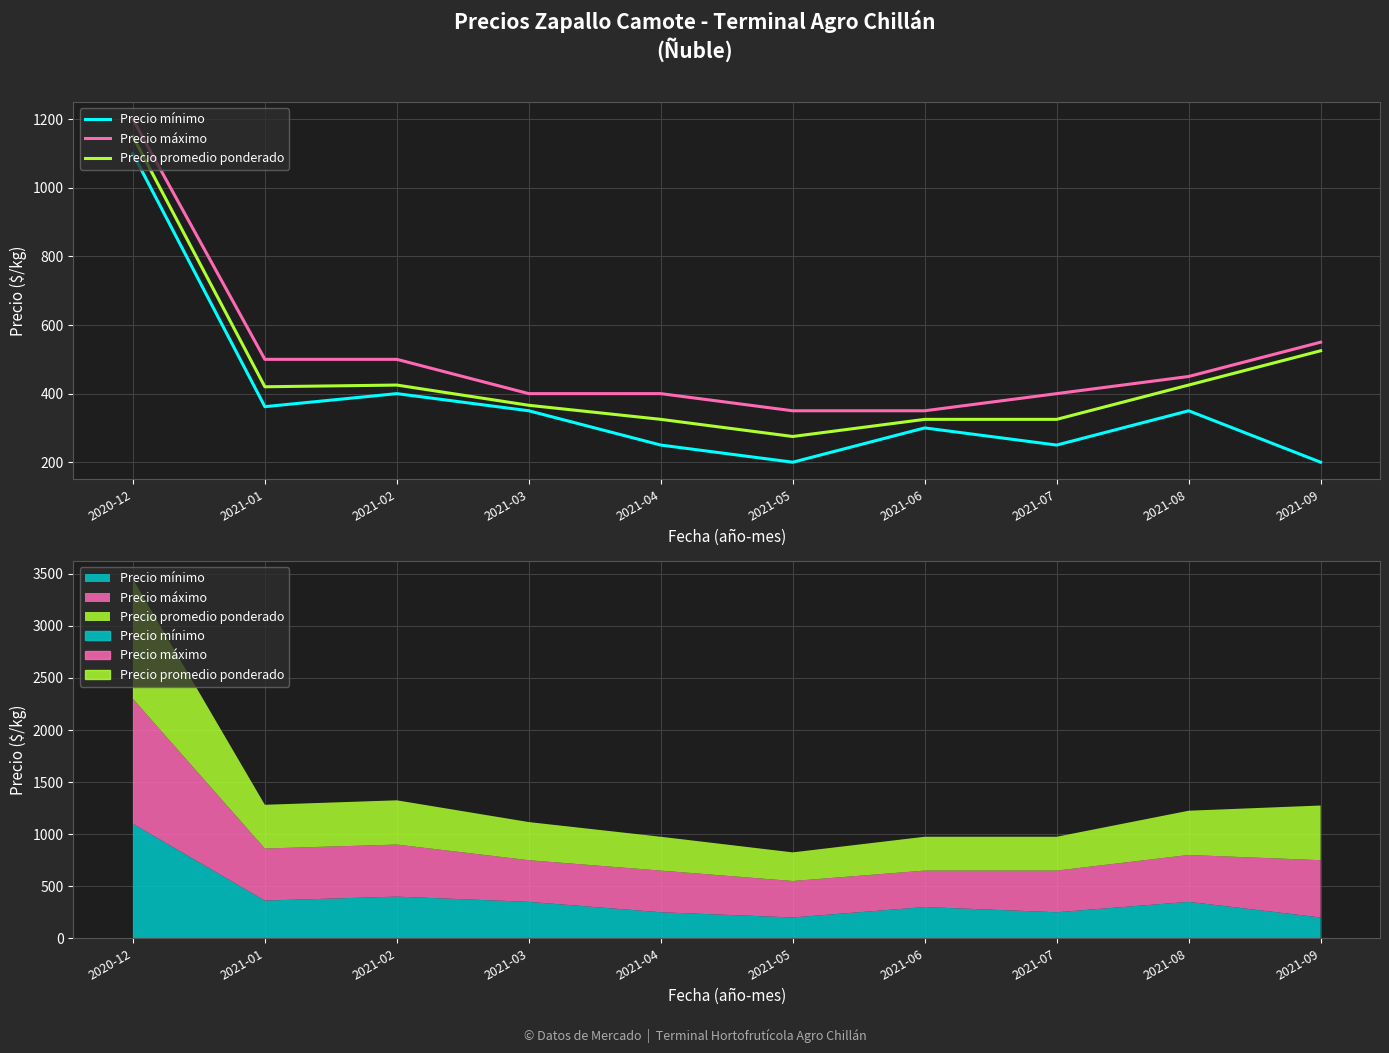

Reading right to left, what are all the values shown in this chart?

Precio mínimo: 200	350	250	300	200	250	350	400	362	1100
Precio máximo: 550	450	400	350	350	400	400	500	500	1200
Precio promedio ponderado: 525	425	325	325	275	325	366	425	420	1150